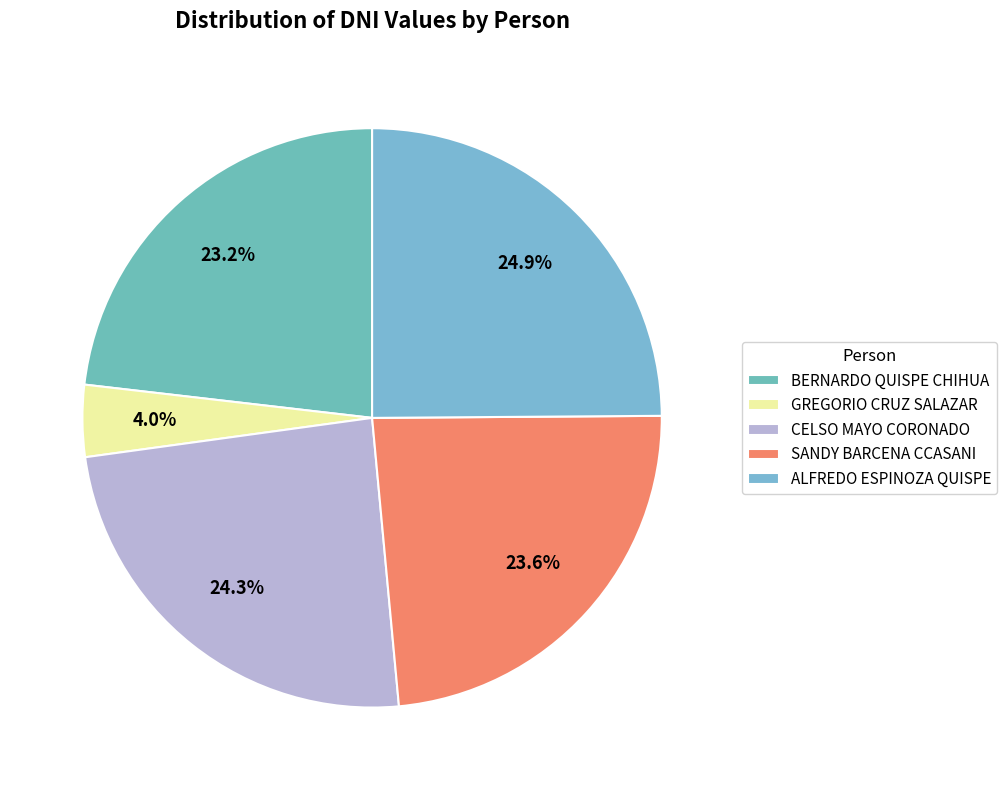

How many segments does this pie chart have?

5